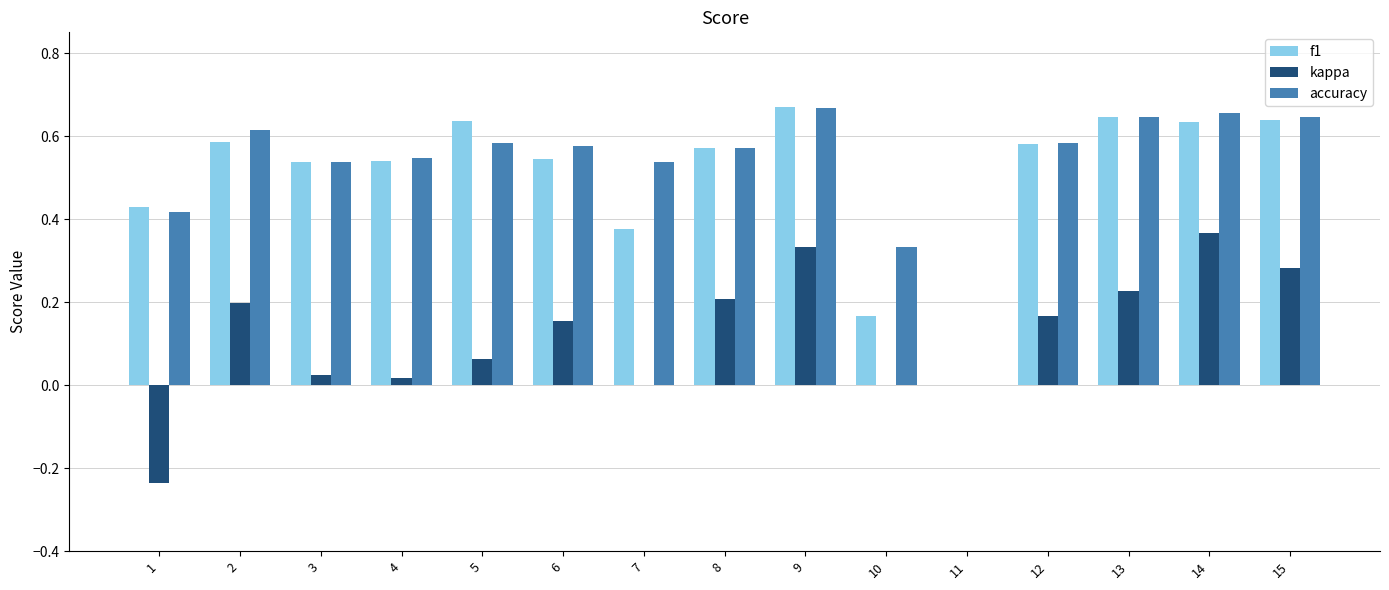

The value of kappa at 8 is 0.2. True or false?

True